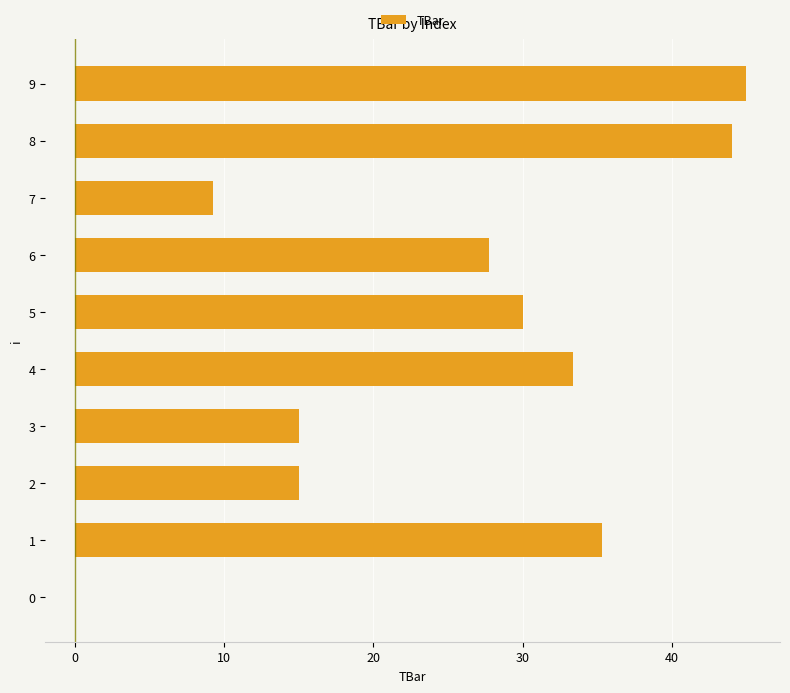

Is it true that the value at 0 is 27.1?

False